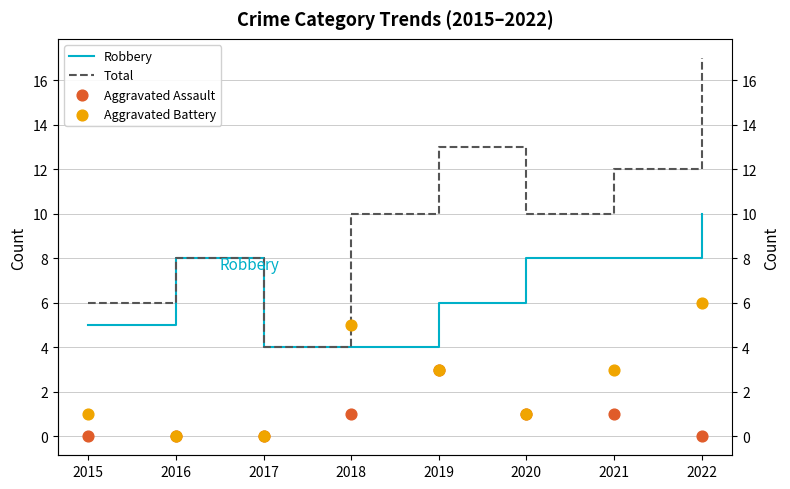

Which series has the widest spread of Y values?

Total